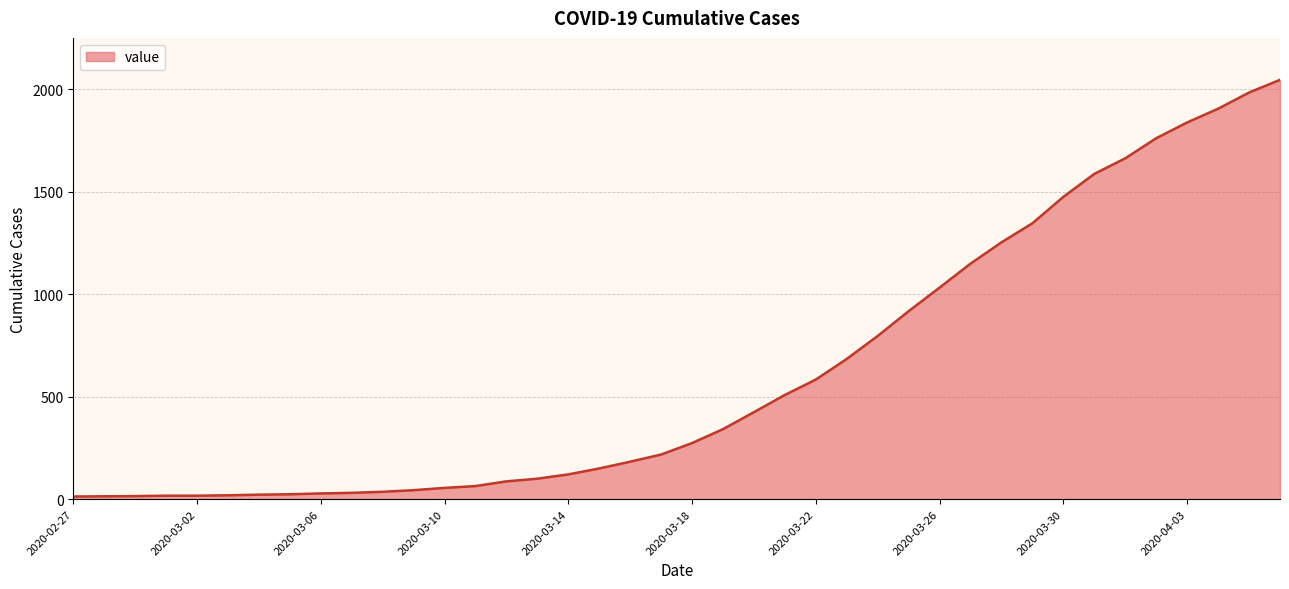

What is the difference between the maximum and minimum values?

2034